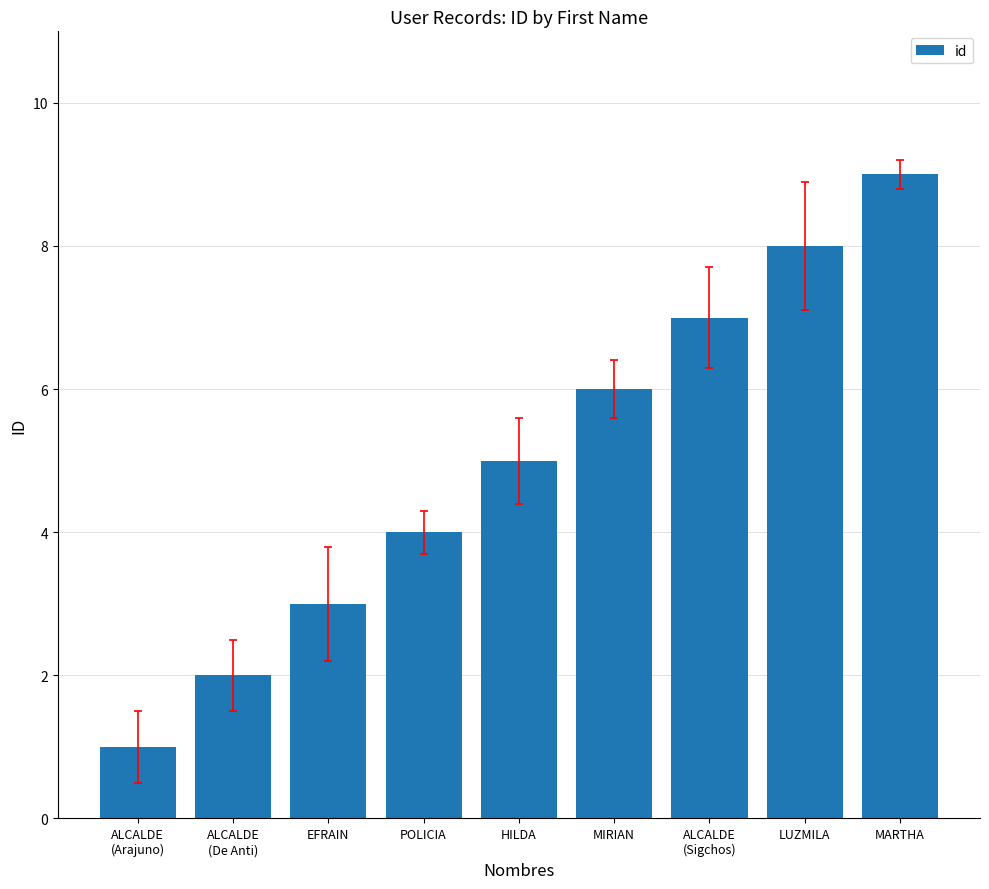

How many series are shown in this chart?

1